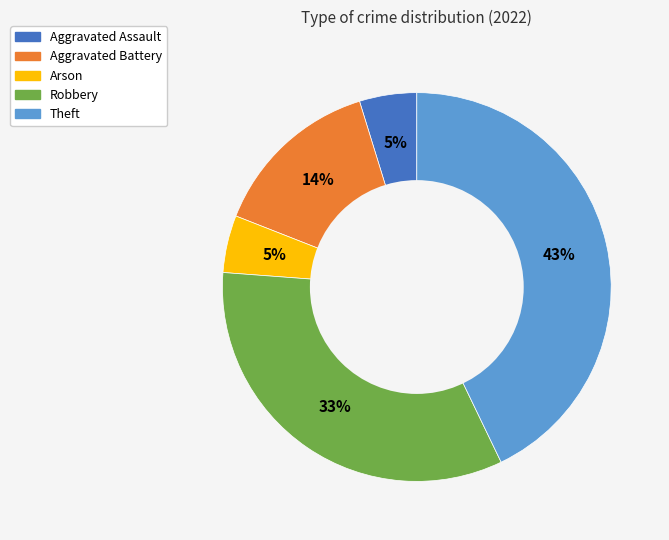

Is it true that Arson is 5% of the pie?

True